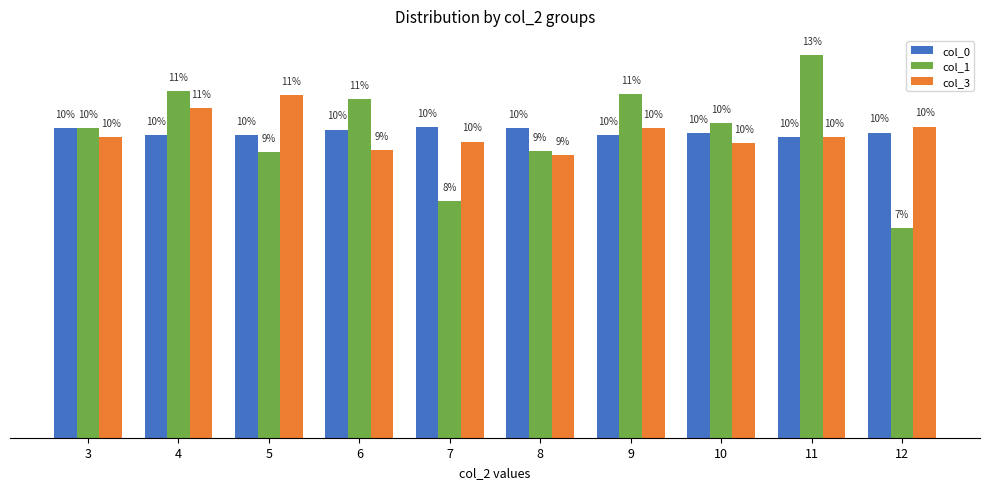

Are the bars horizontal?

No